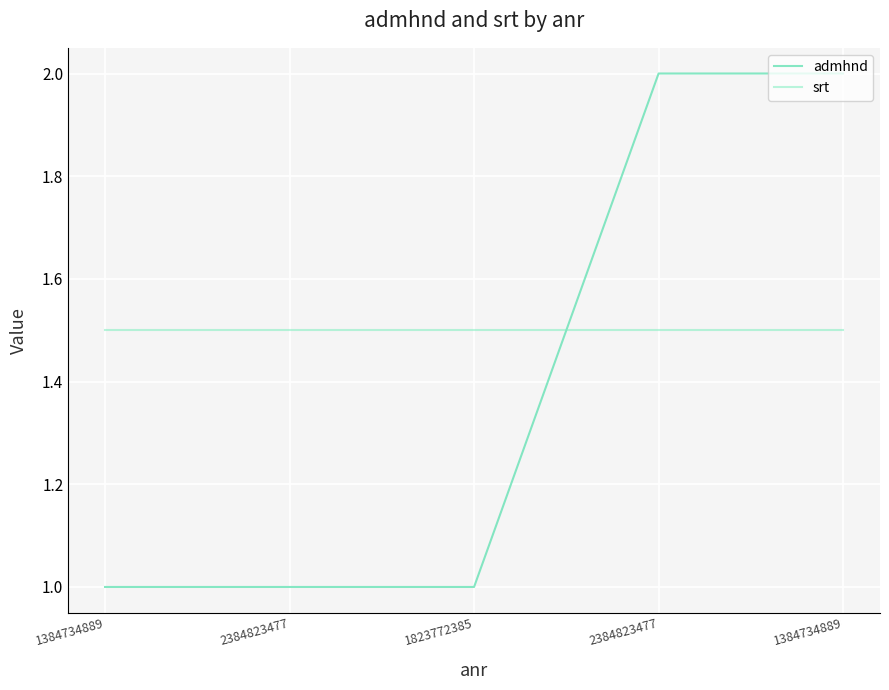

At which category does the chart reach its minimum across all series?

1384734889